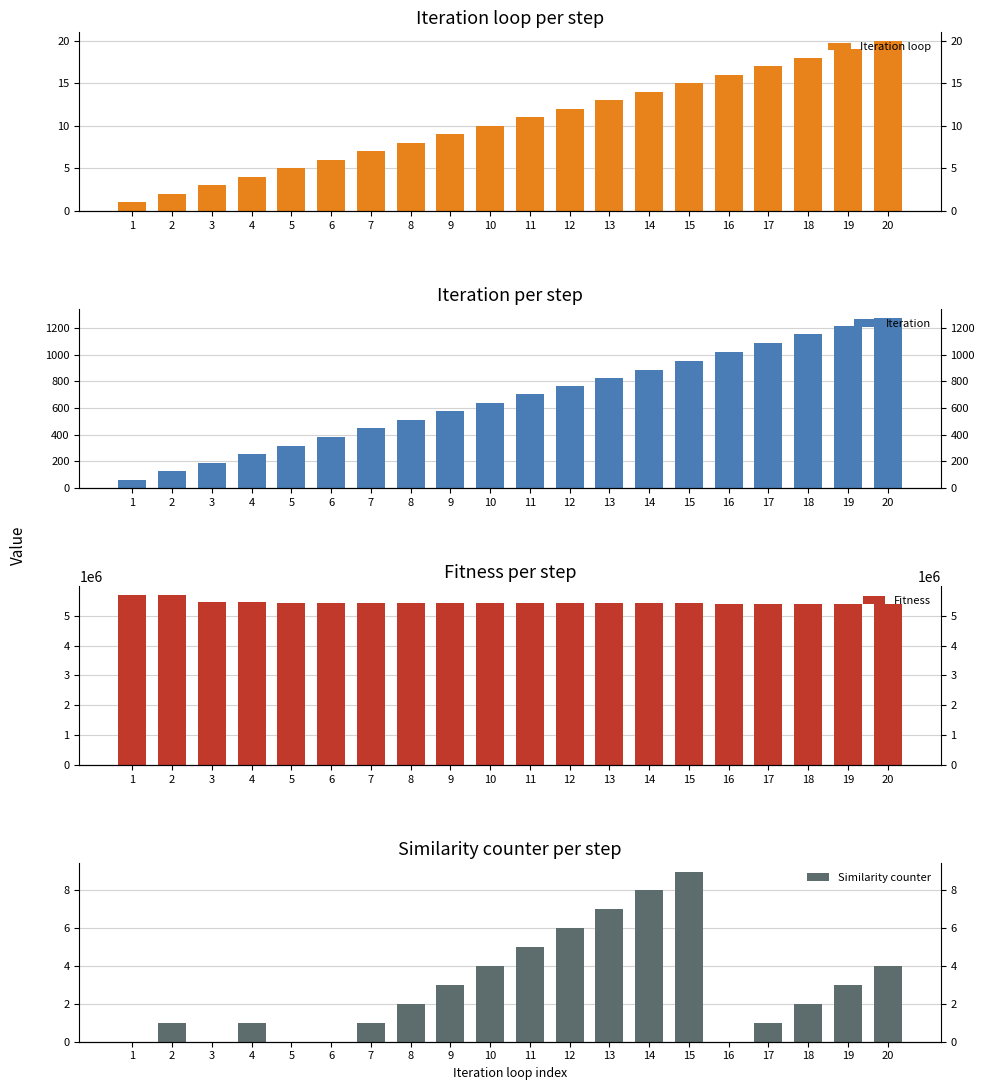

What is the value of the Fitness bar at the 19th from the left?

5392710